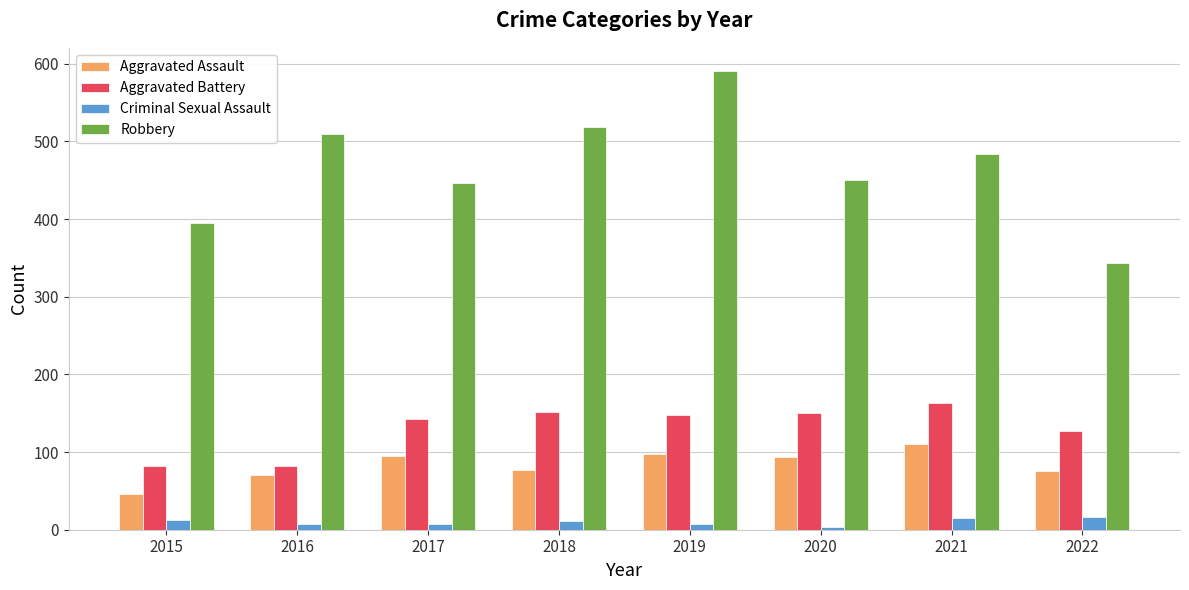

Rank the series by their maximum value, from highest to lowest.

Robbery, Aggravated Battery, Aggravated Assault, Criminal Sexual Assault